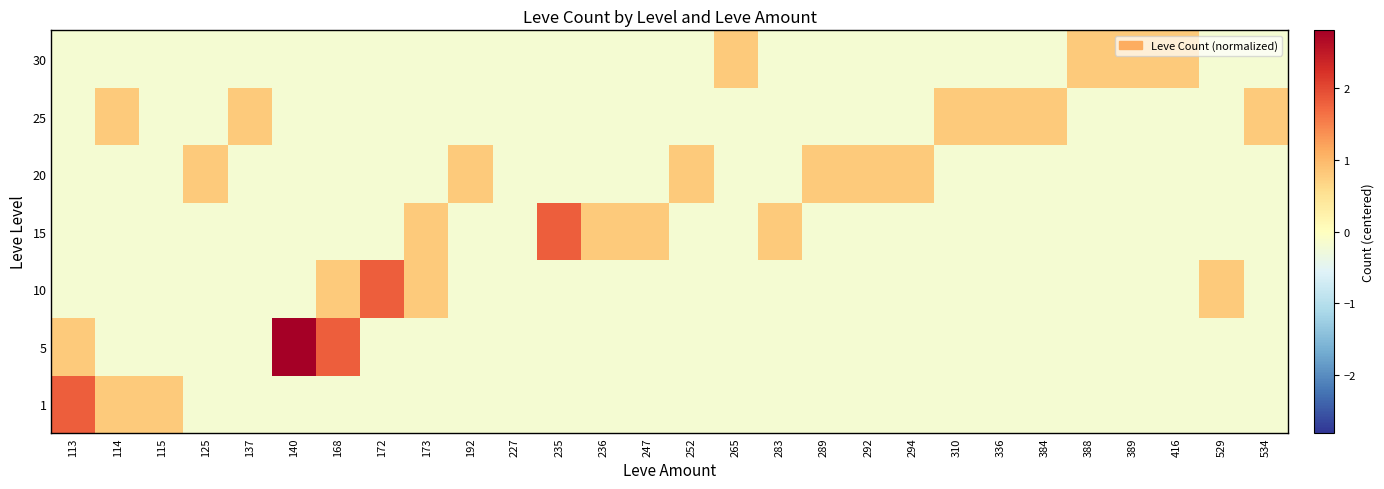

What is the difference between the highest and lowest values at 283?

1.0